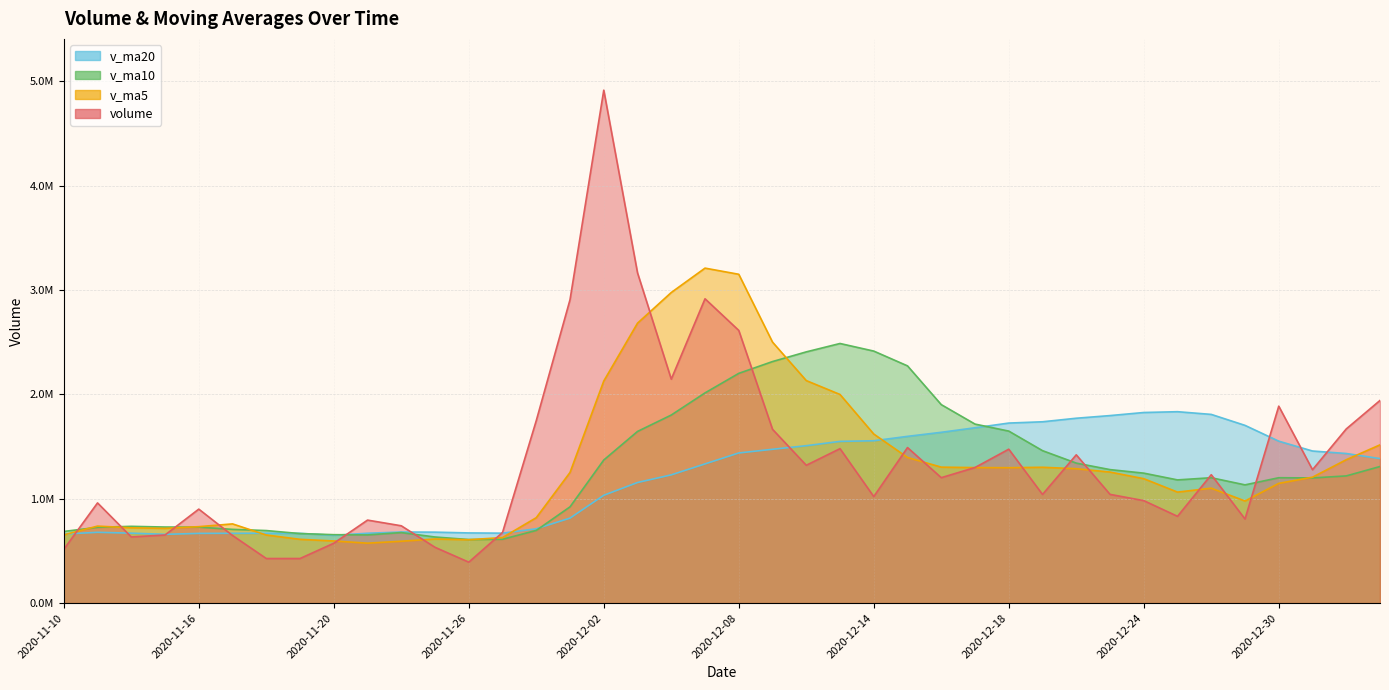

How many lines are shown in the chart?

4